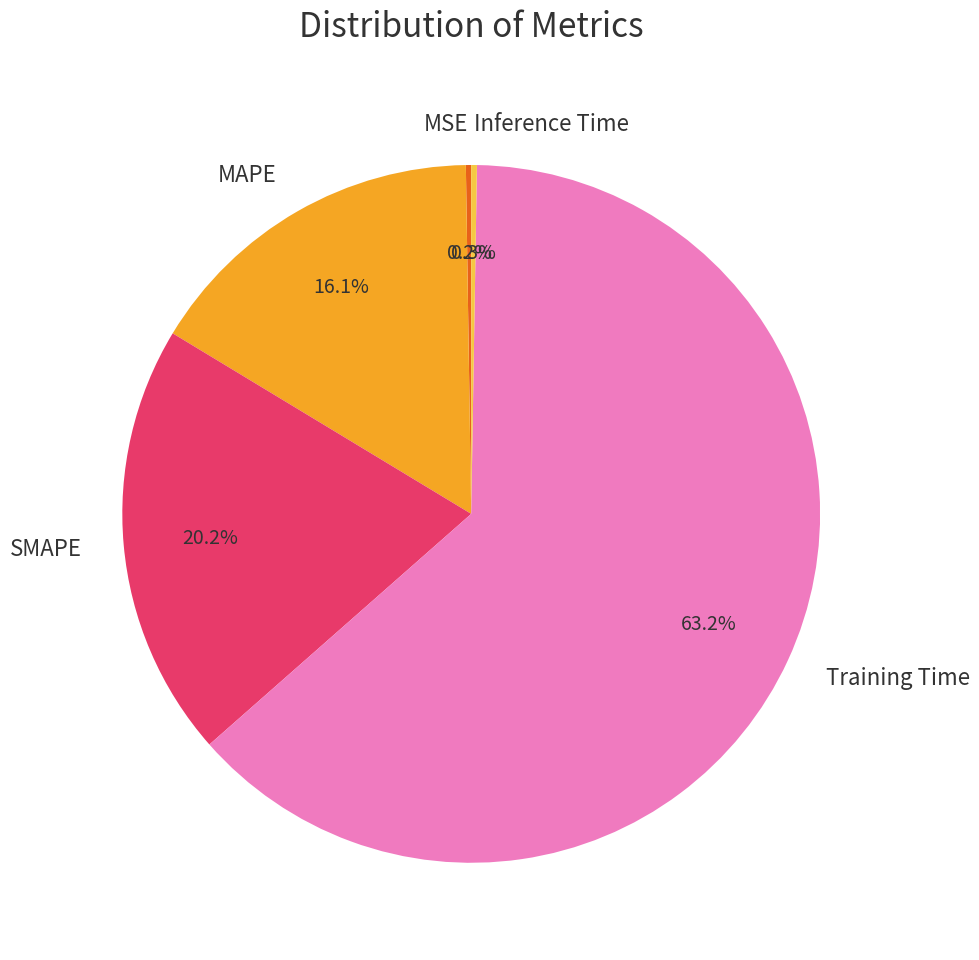

To the nearest percent, what is the difference between the largest and smallest slice percentages?

63%